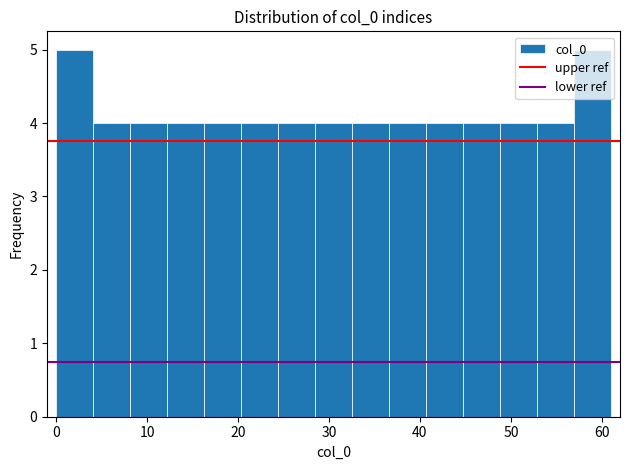

Reading left to right, list every bar in this chart as the range it spans on the x-axis followed by its height. Neither the bar edges nor the heights are printed on the chart, so give them approximately, as read against the axes.

0 to 4: 5
4 to 8: 4
8 to 12: 4
12 to 16: 4
16 to 20: 4
20 to 24: 4
24 to 28: 4
28 to 33: 4
33 to 37: 4
37 to 41: 4
41 to 45: 4
45 to 49: 4
49 to 53: 4
53 to 57: 4
57 to 61: 5